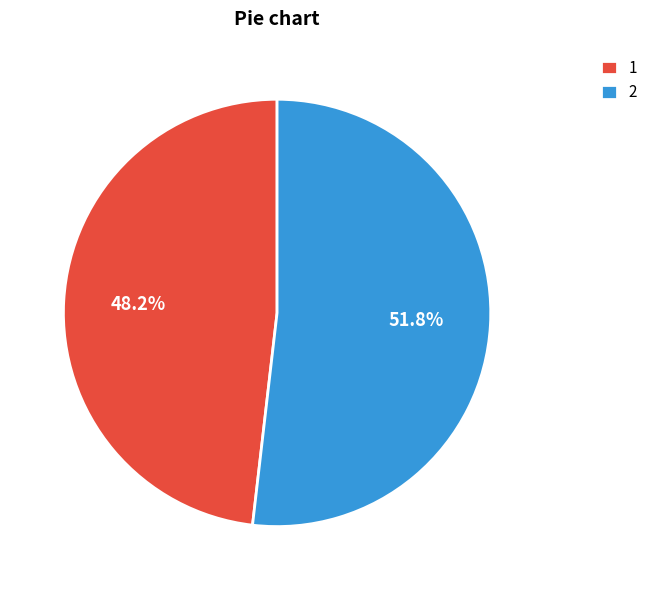

What is the ratio of the value at 2 to the value at 1?

1.1